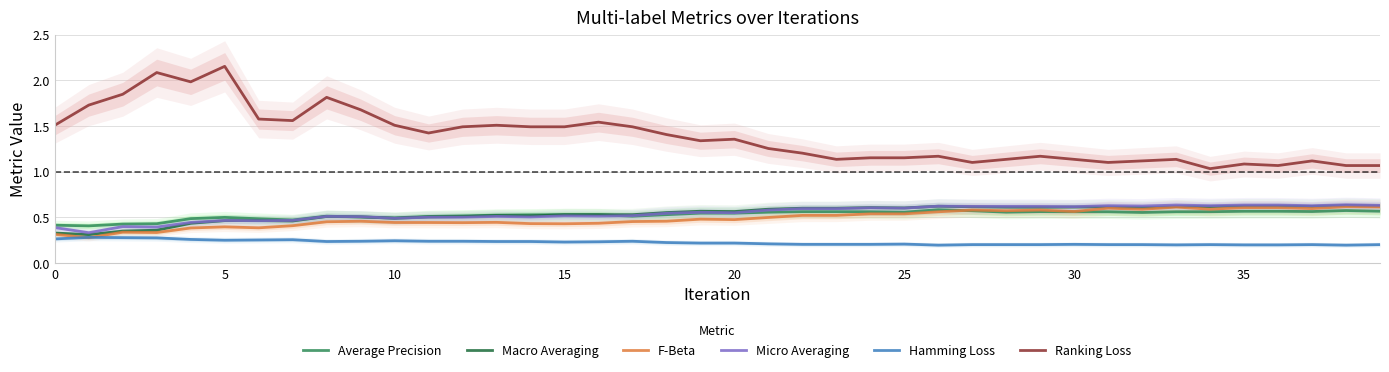

Is it true that F-Beta equals 0.2 at 5?

False